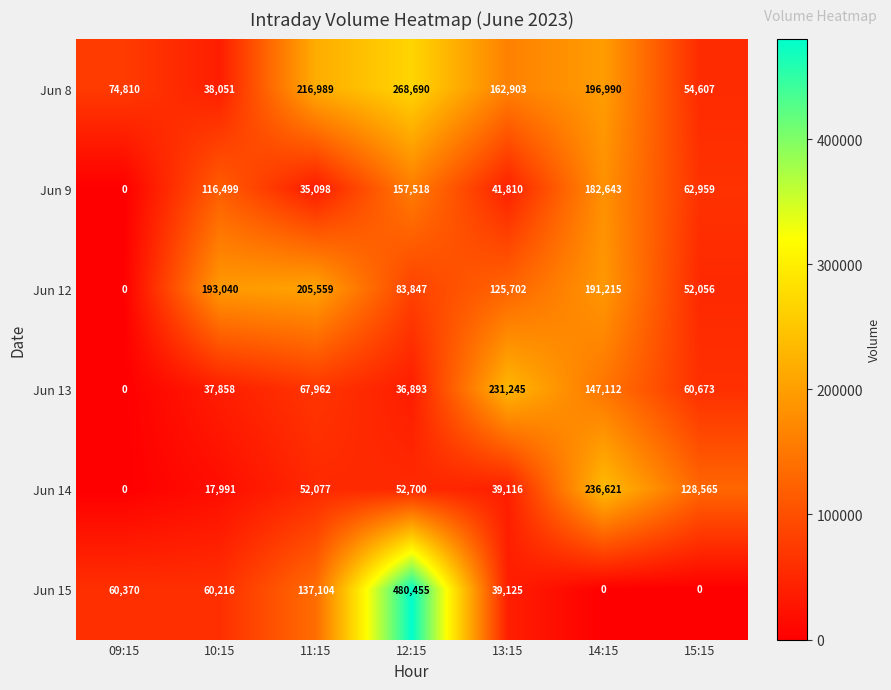

At which category is the sum across all series the highest?

12:15